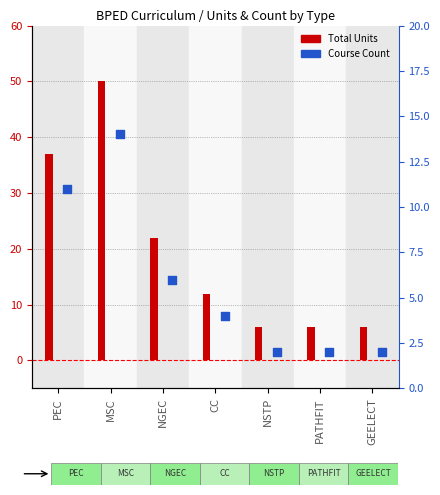

At how many categories does at least one series exceed 40?

1